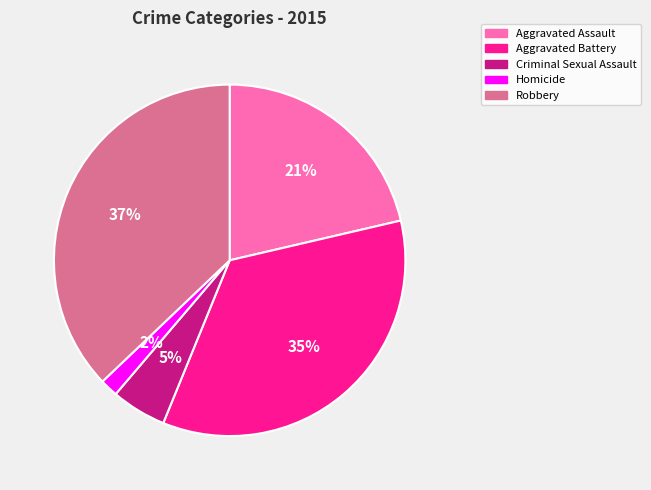

What is the largest slice in the pie chart?

Robbery